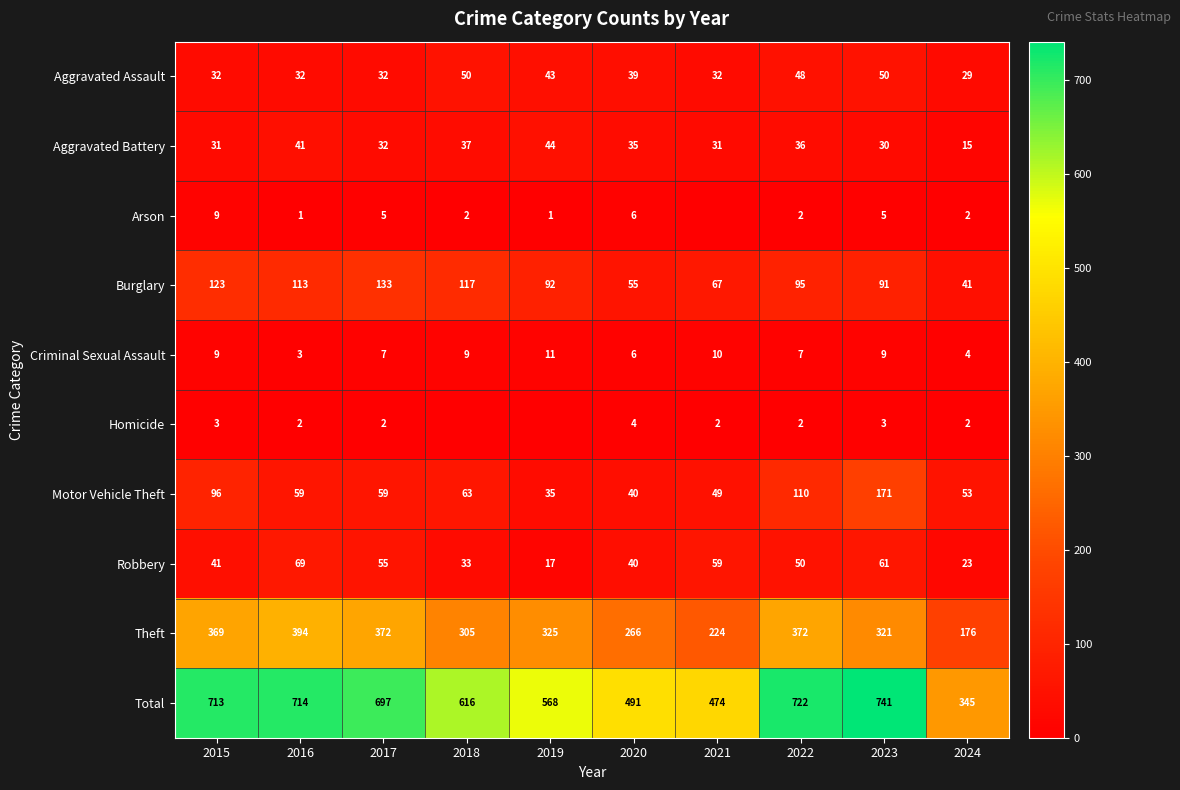

Count the number of categories in the chart.

10